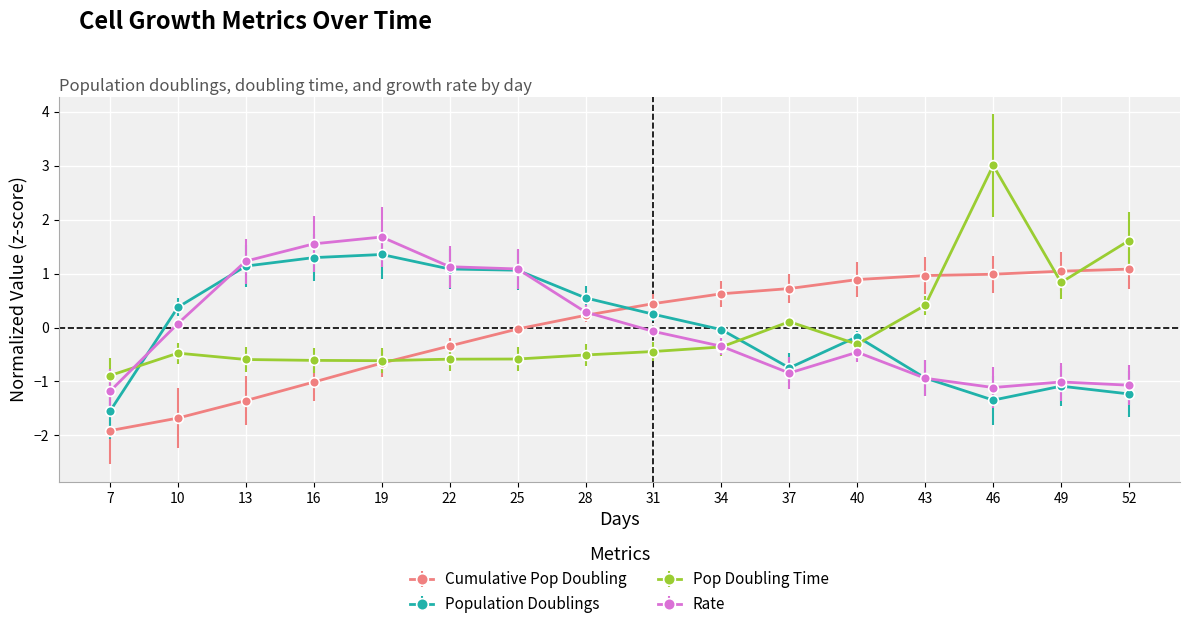

Which series has the widest spread of values?

Pop Doubling Time